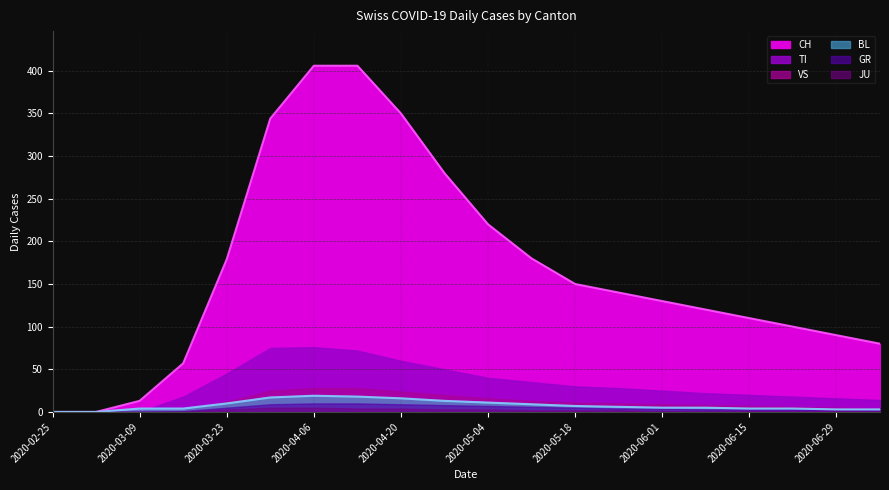

Between 2020-05-04 and 2020-06-29, which series saw the biggest shift?

CH